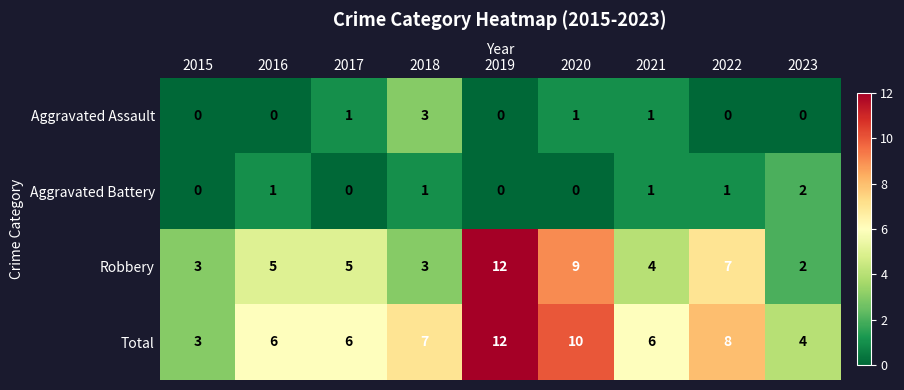

Count the number of data series in this chart.

4